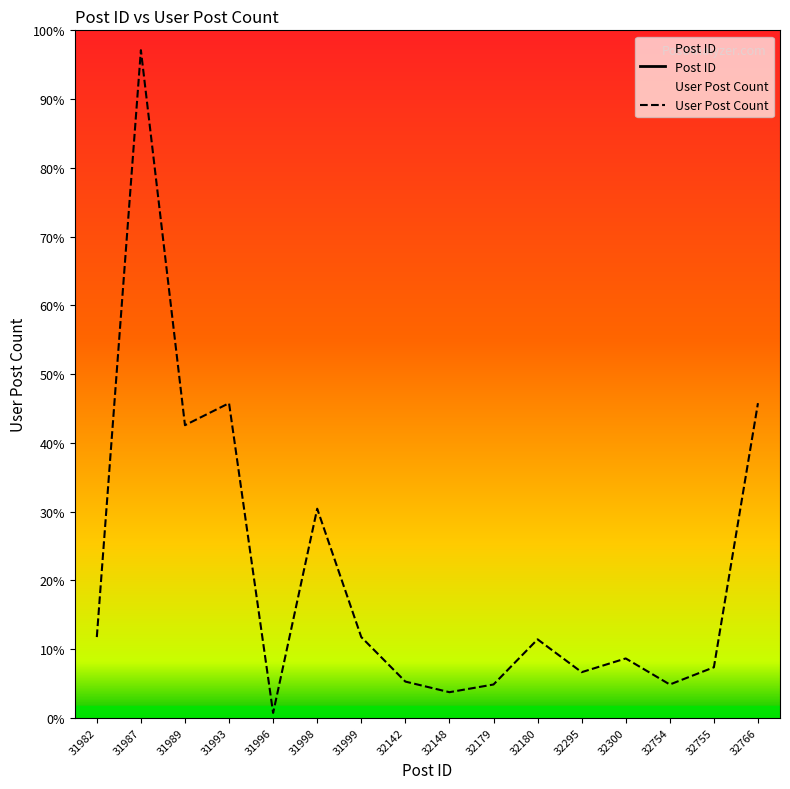

Reading left to right, list all the values displayed in this chart.

Post ID: 31982=31982	31987=31987	31989=31989	31993=31993	31996=31996	31998=31998	31999=31999	32142=32142	32148=32148	32179=32179	32180=32180	32295=32295	32300=32300	32754=32754	32755=32755	32766=32766
User Post Count: 31982=3520	31987=29133	31989=12767	31993=13728	31996=210	31998=9122	31999=3520	32142=1578	32148=1114	32179=1450	32180=3421	32295=1988	32300=2587	32754=1450	32755=2202	32766=13728